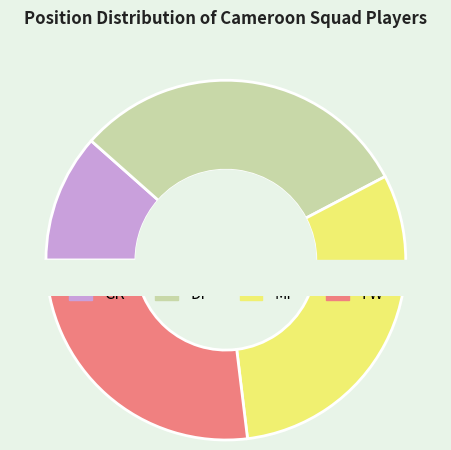

How many segments does this pie chart have?

4